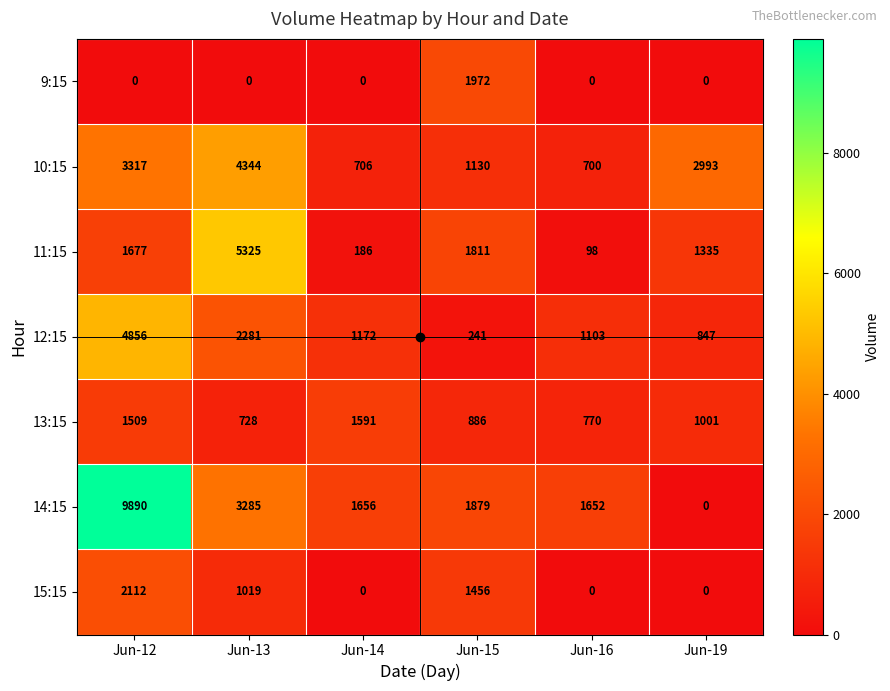

Where is 10:15 nearest to the value 2522?

Jun-19